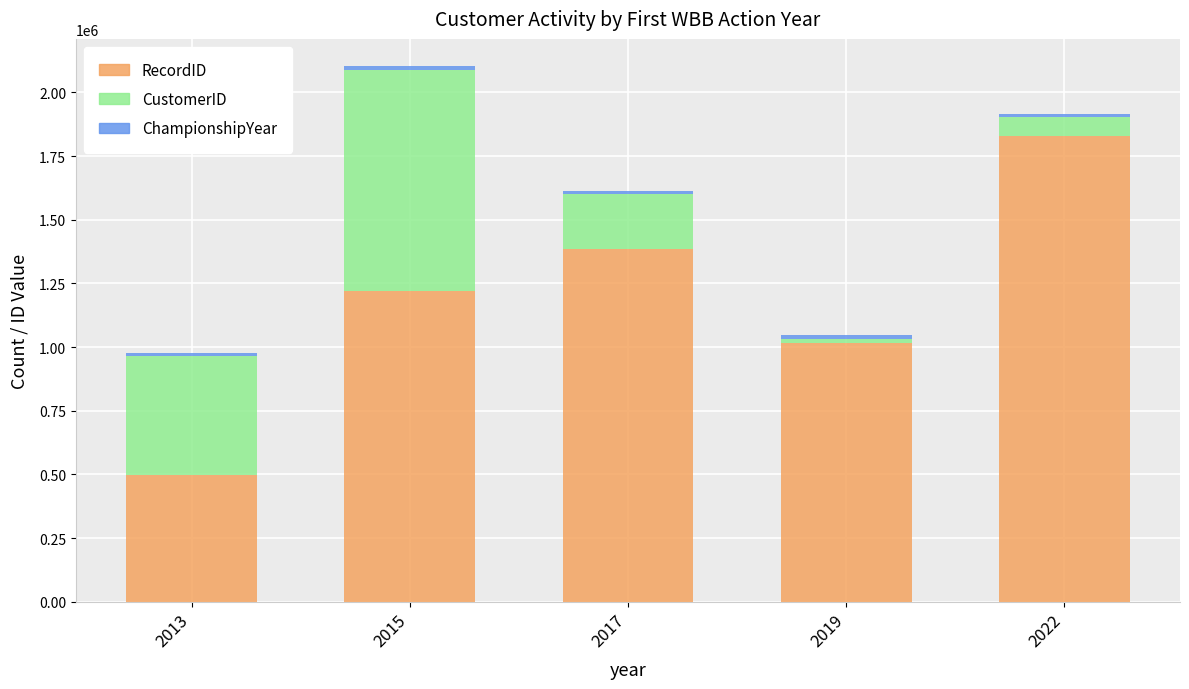

The value of RecordID at 2022 is 1084120. True or false?

False